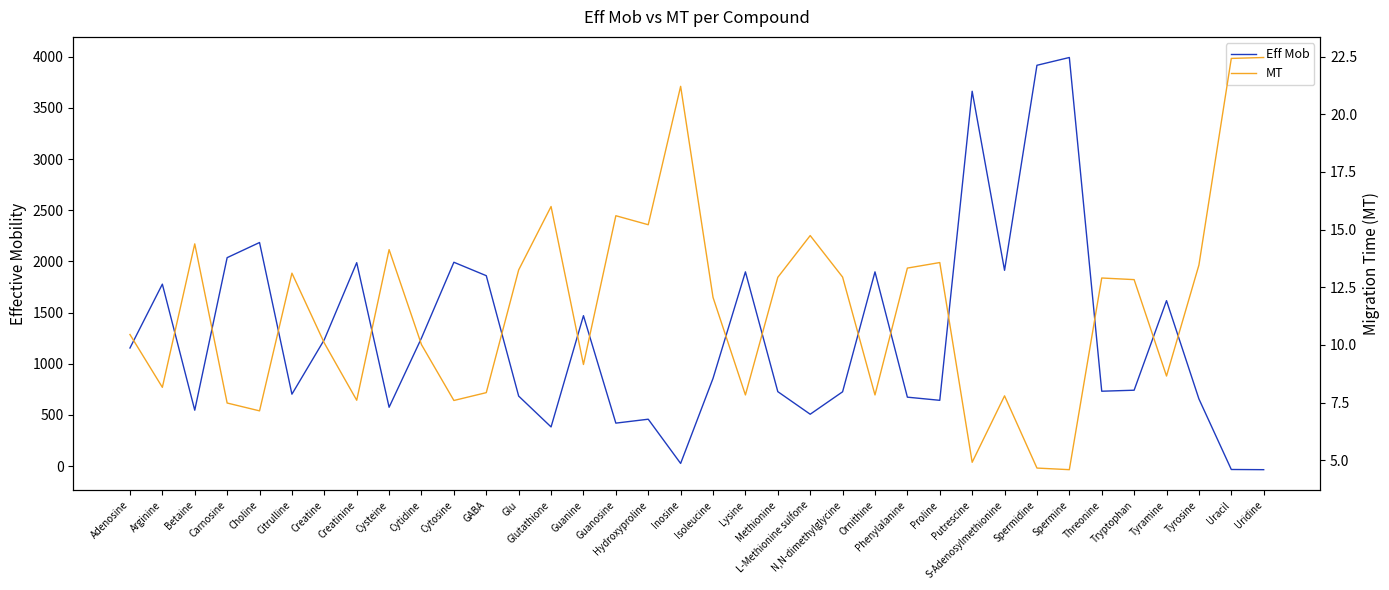

How many distinct data groups are displayed?

2